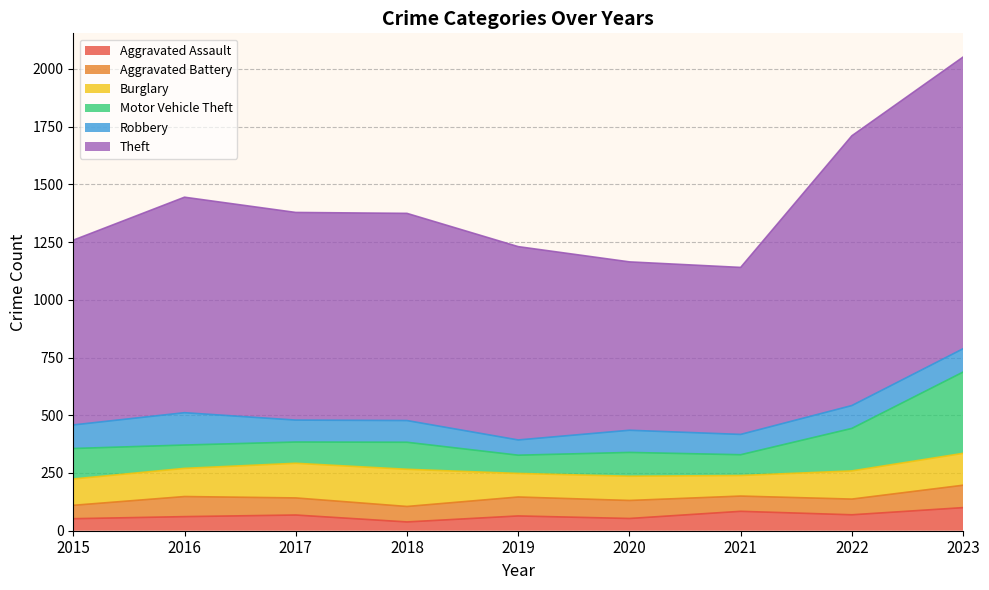

How many lines are shown in the chart?

6